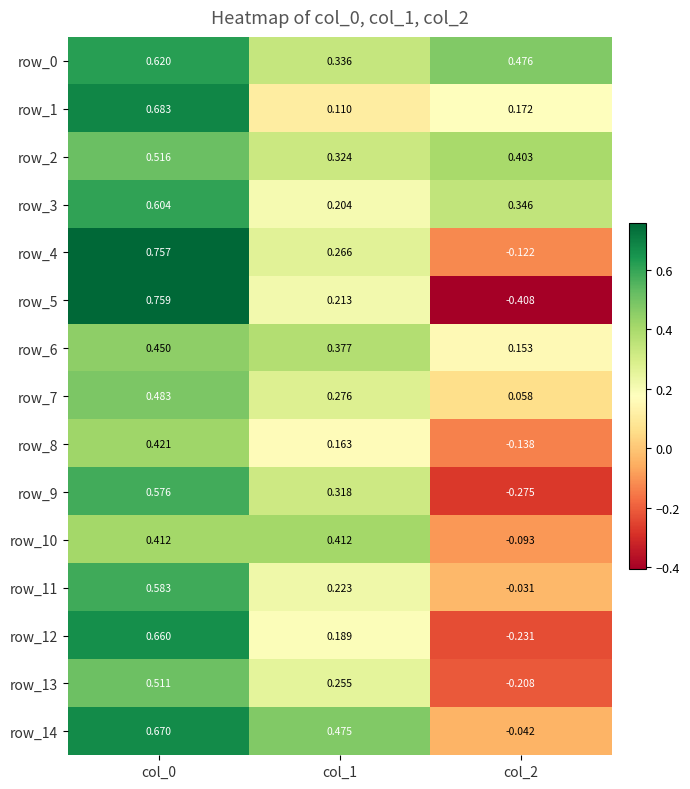

Count the number of data series in this chart.

15